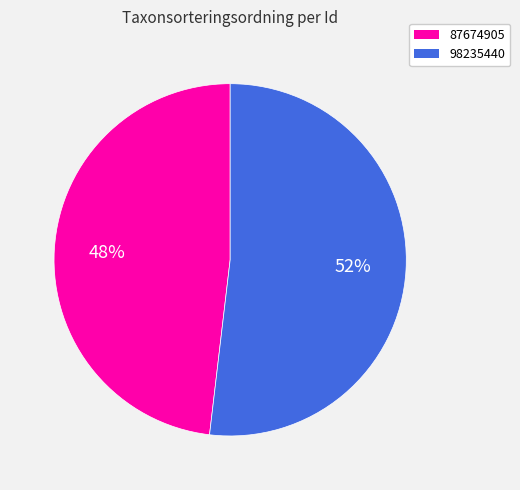

Does 98235440 represent more than half of the total?

Yes